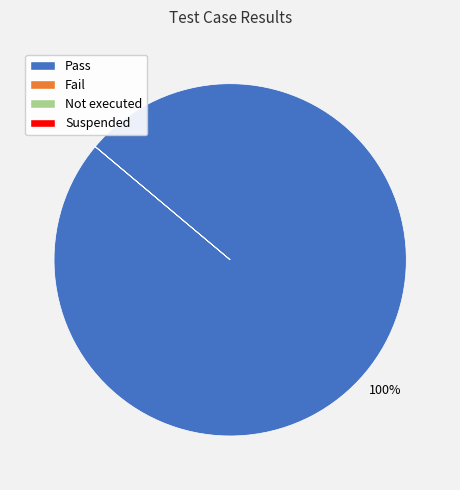

Is there a majority slice in this chart?

Yes